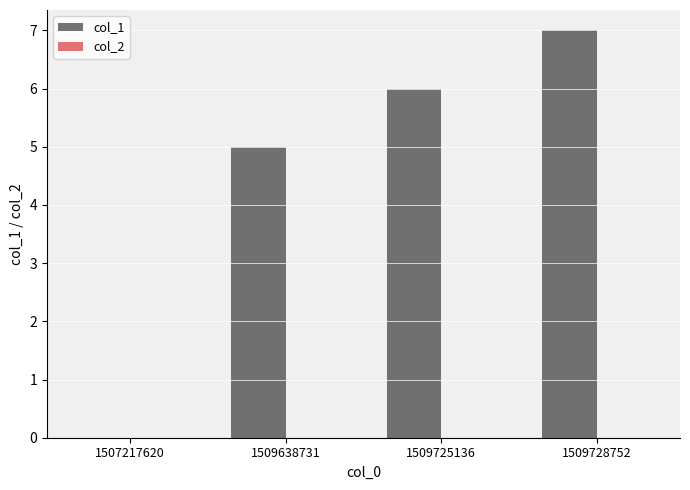

Which has a higher value, 1507217620 or 1509638731?

1509638731